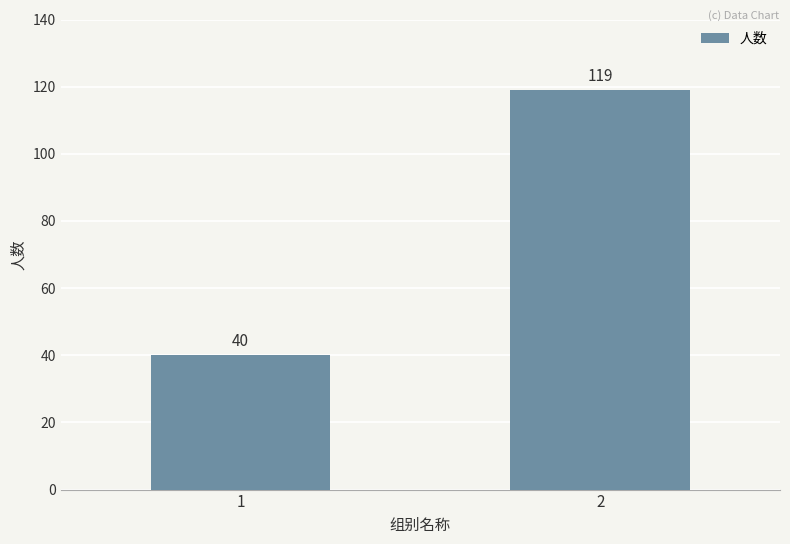

What is the greatest value displayed?

119